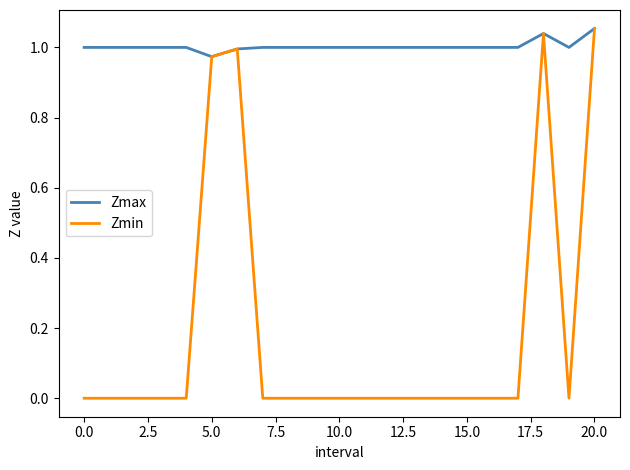

List the series in order of their overall mean, lowest first.

Zmin, Zmax